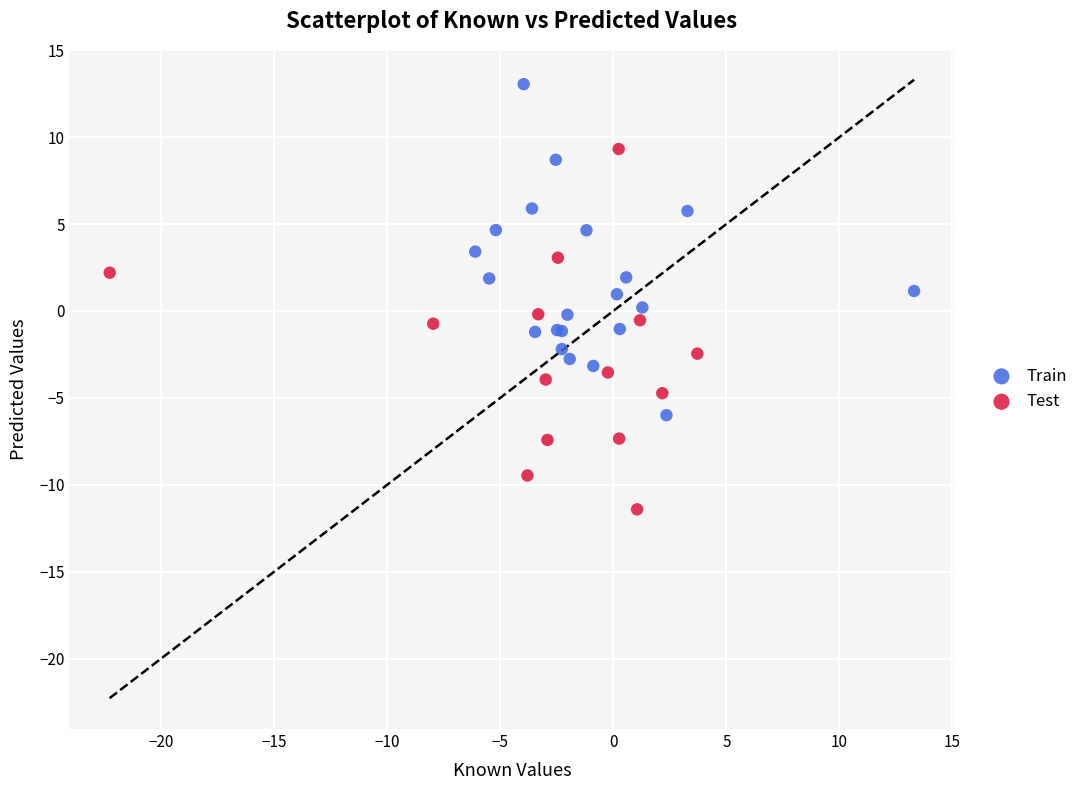

Which series reaches the maximum Y coordinate?

Train